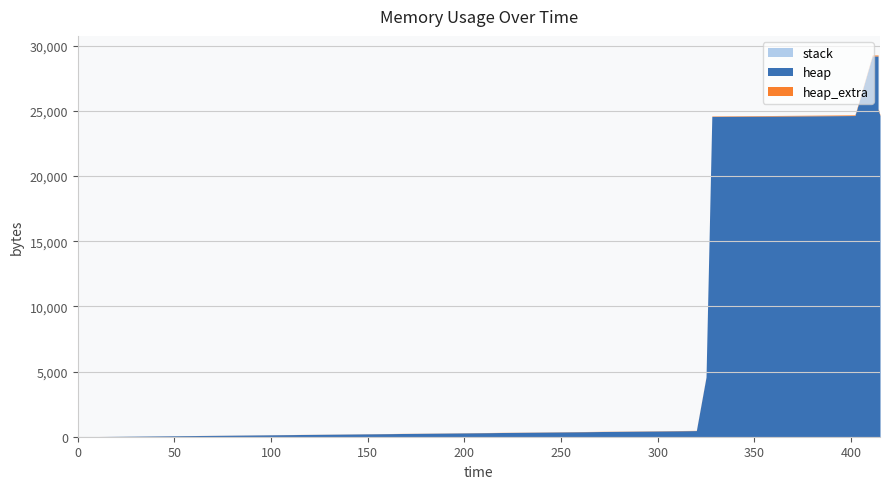

The heap series shows -12151 at 0. True or false?

False